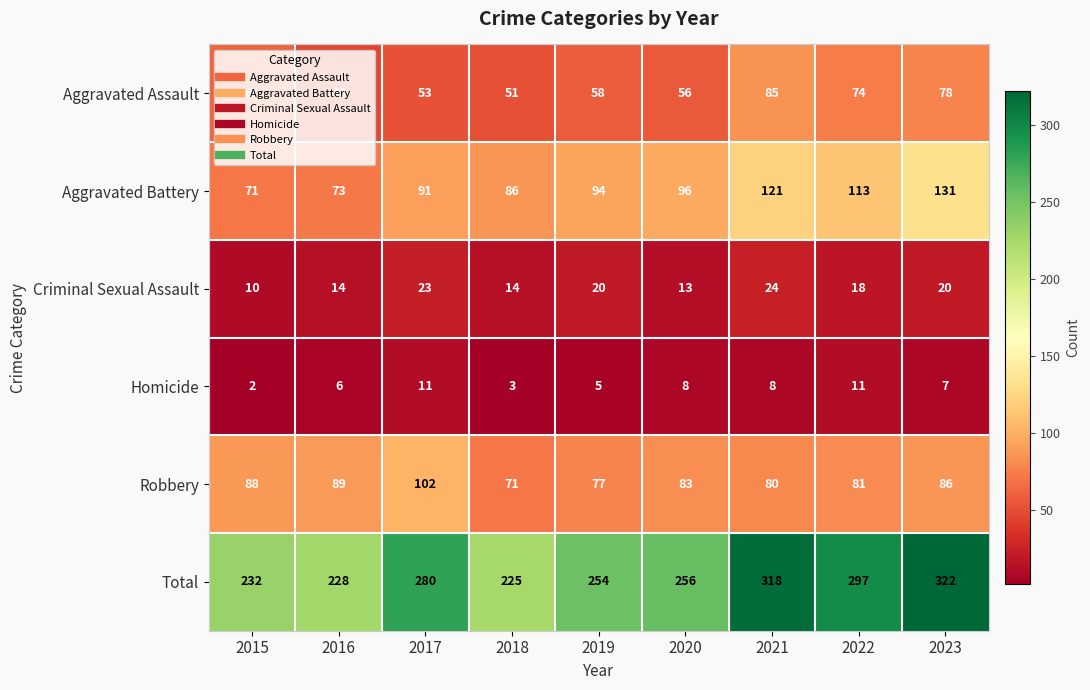

What is the difference between the highest and lowest values at 2015?

230